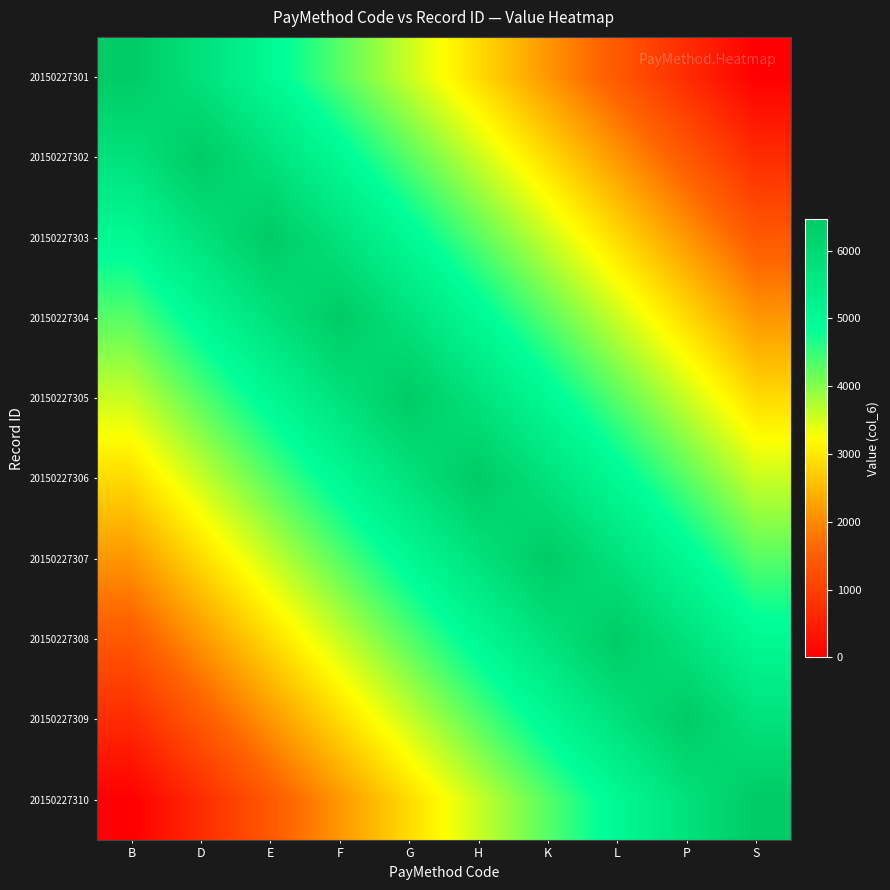

Which has a higher value, H or G?

G